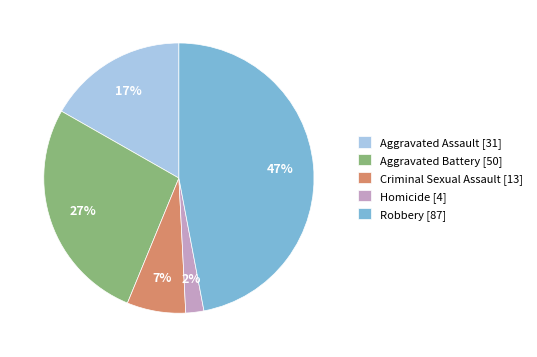

To the nearest percent, what is the difference between the largest and smallest slice percentages?

45%